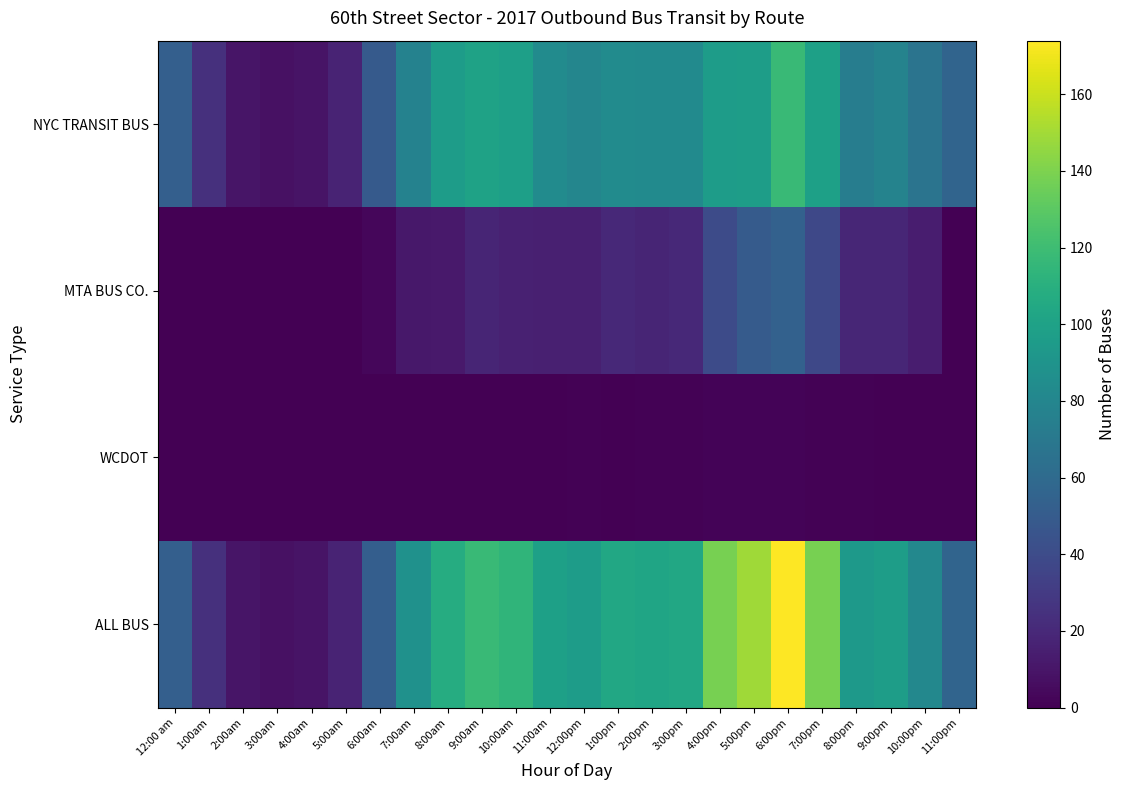

At how many categories does at least one series exceed 162?

1